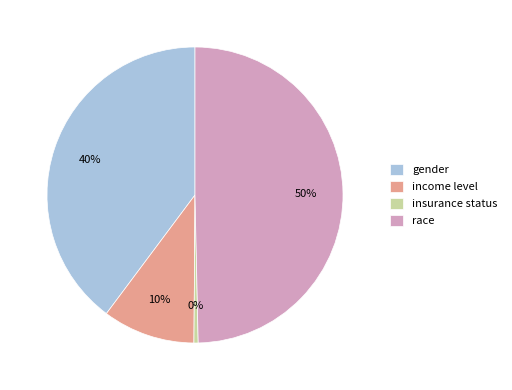

True or false: race accounts for 56% of the total.

False